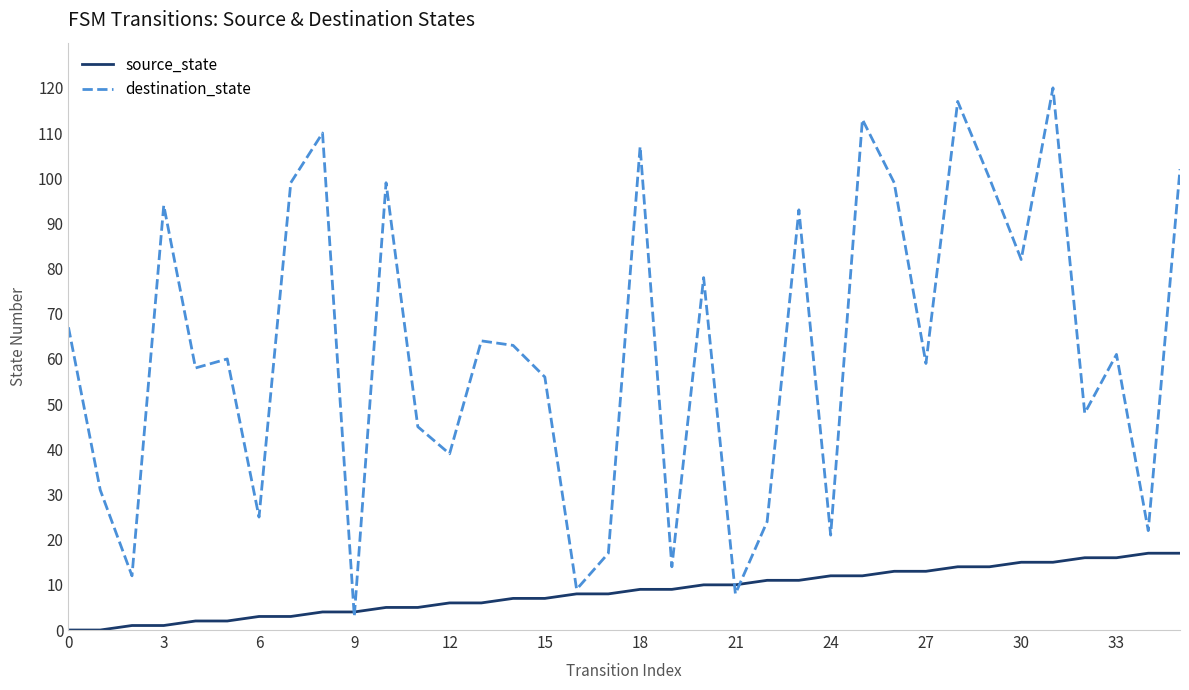

Which series ends up on top after the final intersection of source_state and destination_state?

destination_state